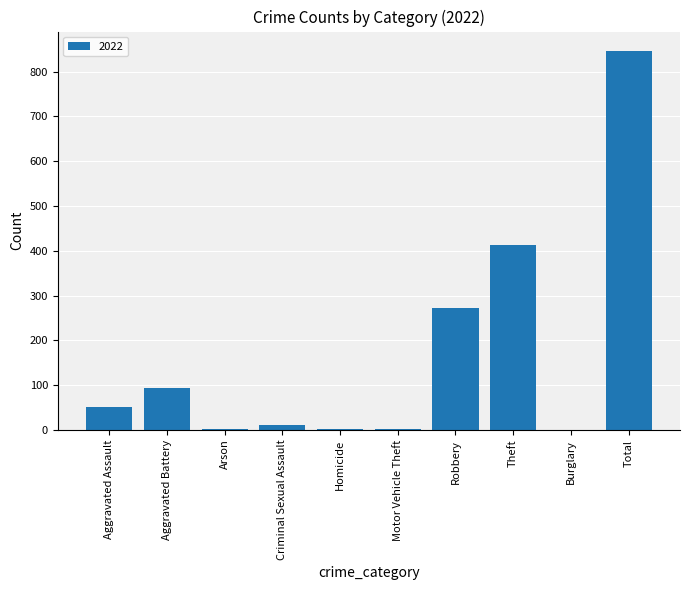

At which label is the value closest to 423?

Theft